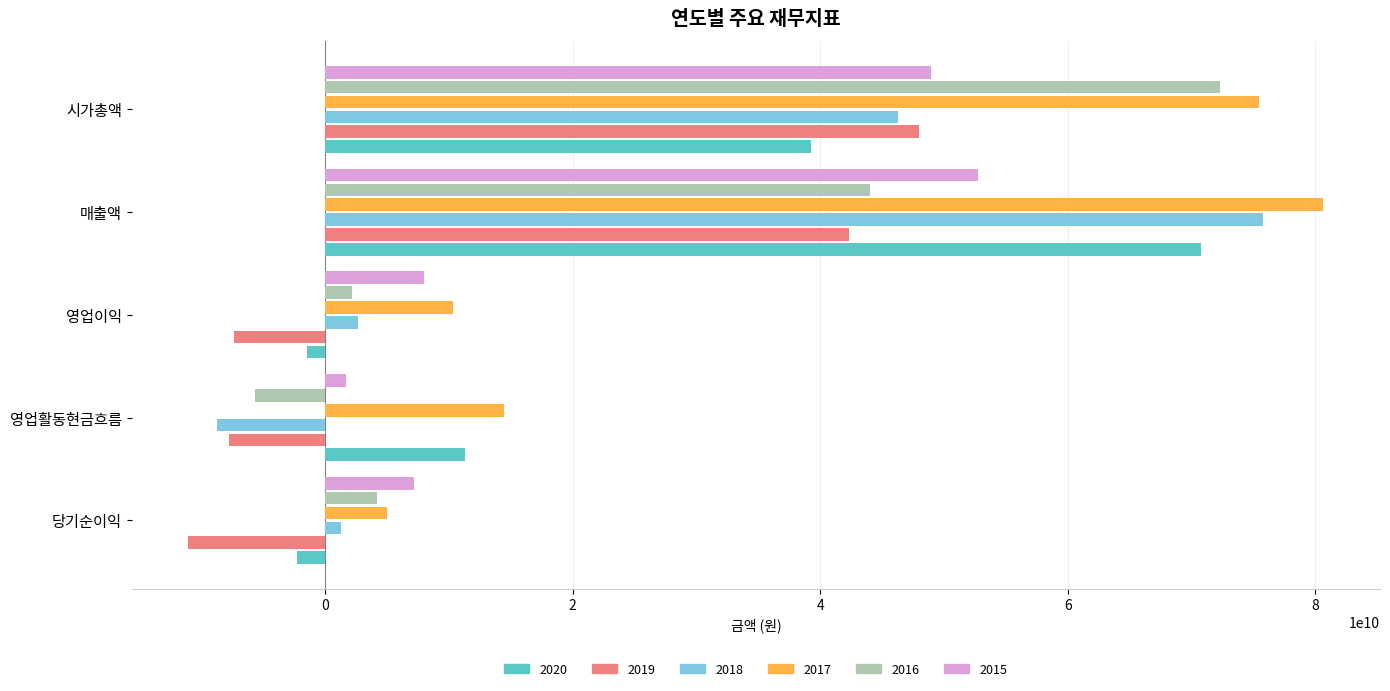

Is it true that 2020 equals -33468290177 at 영업이익?

False